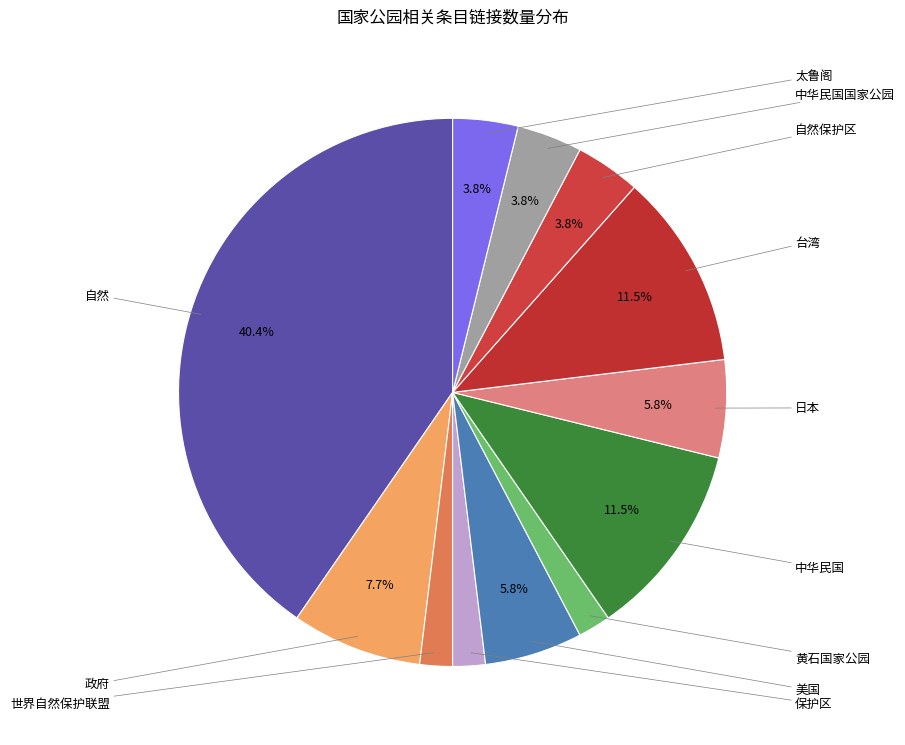

The 日本 slice represents 6% of the pie. True or false?

True